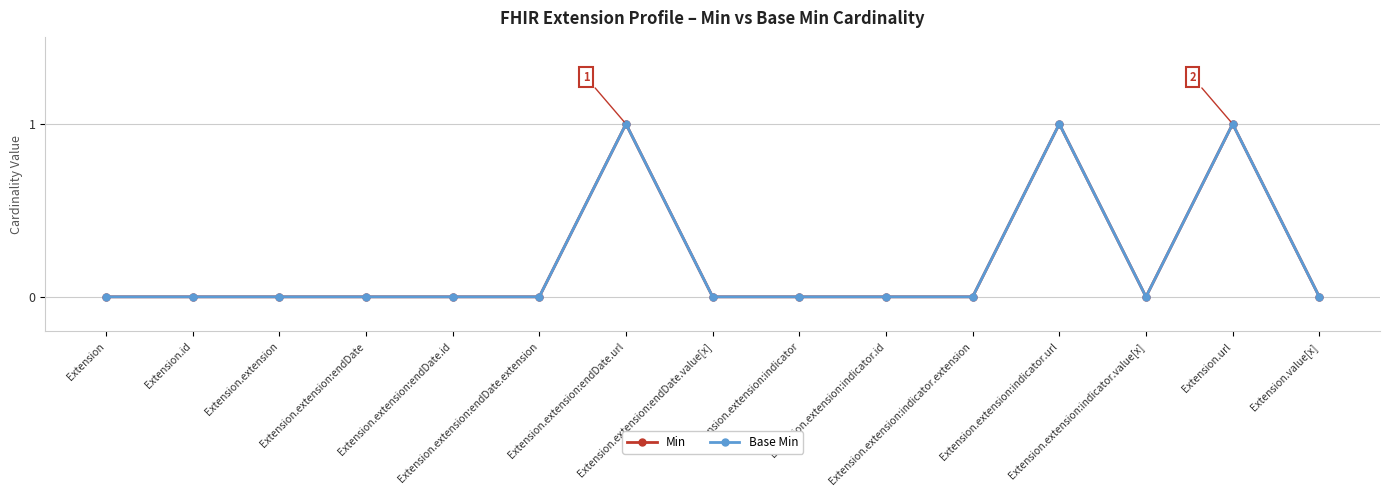

True or false: Base Min has more than 0 points higher than both neighbors.

True